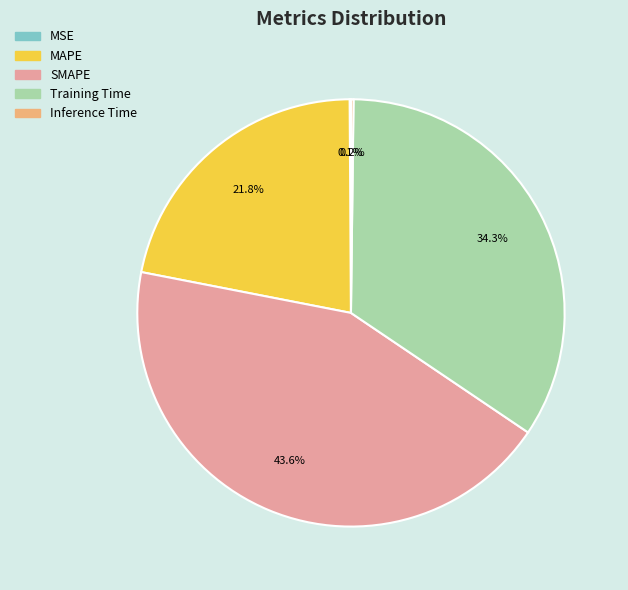

Is there any slice that represents more than half of the pie?

No